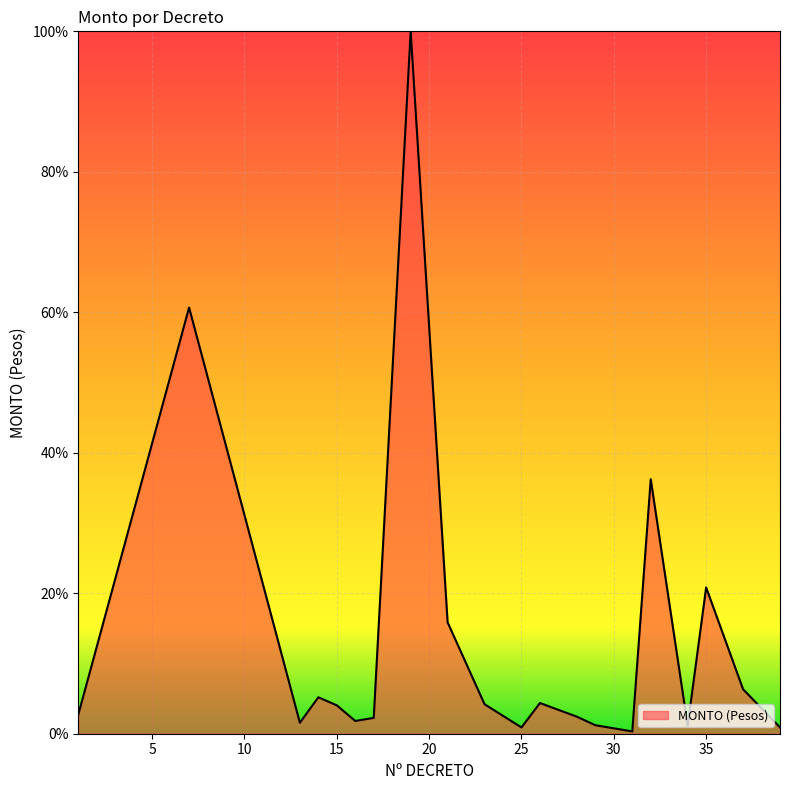

What is the difference between the maximum and minimum values?

99.7